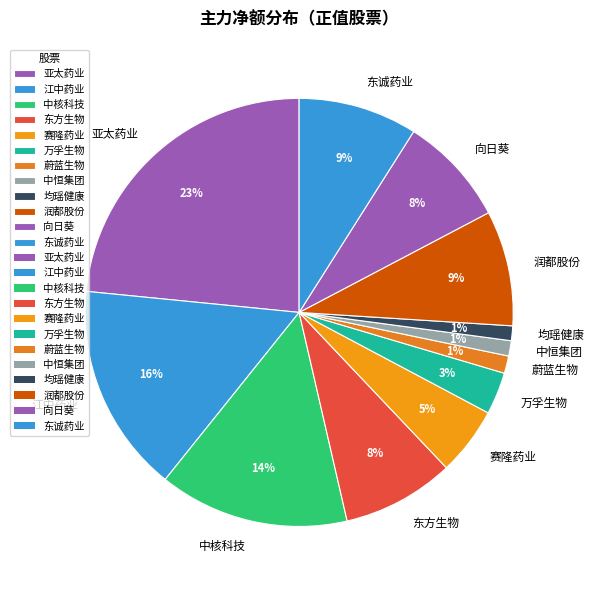

Is there any slice that represents more than half of the pie?

No